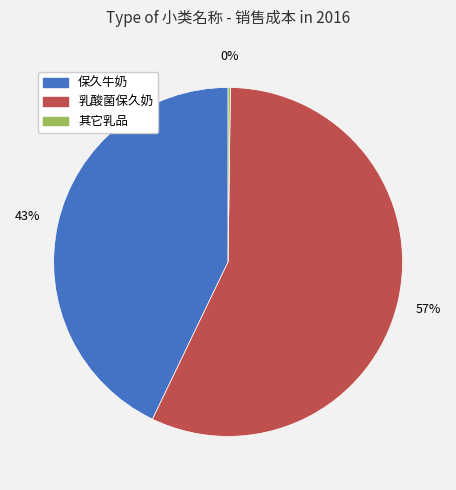

To the nearest percent, what is the difference between the largest and smallest slice percentages?

57%